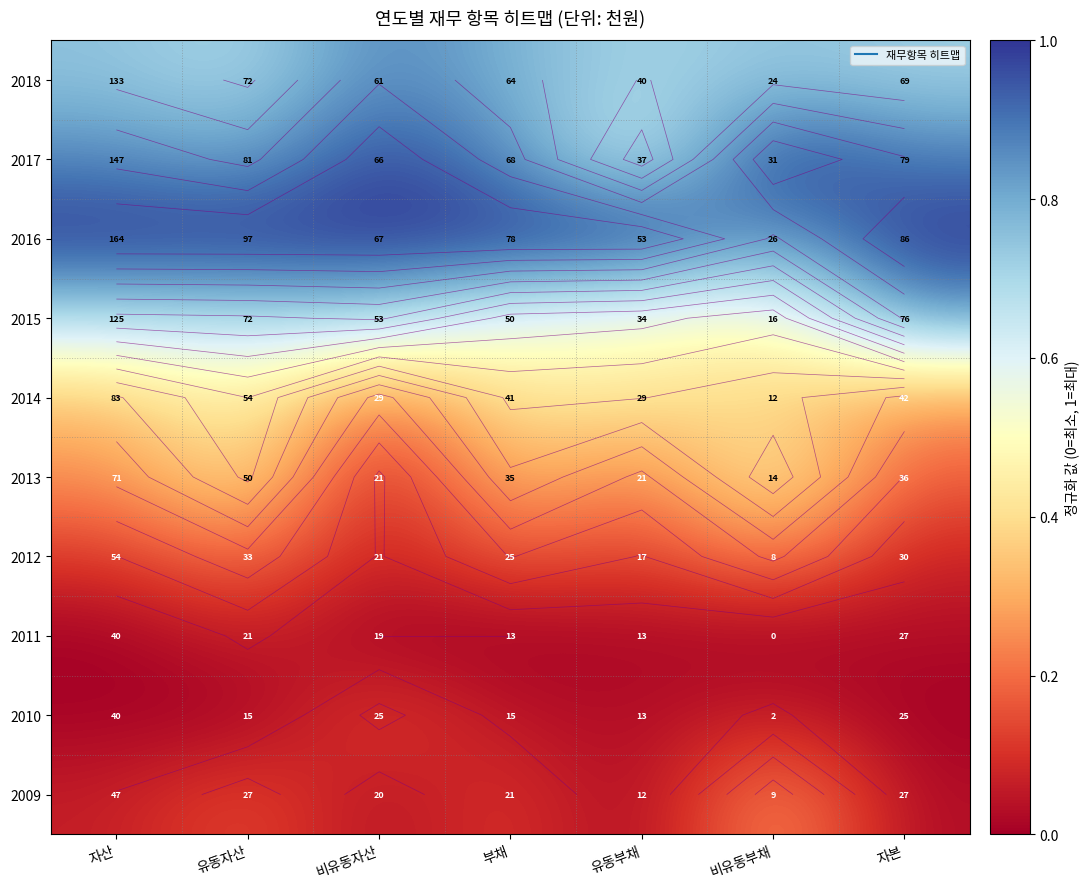

Is the value of 2009 at 자산 greater than the value of 2018 at 자산?

No